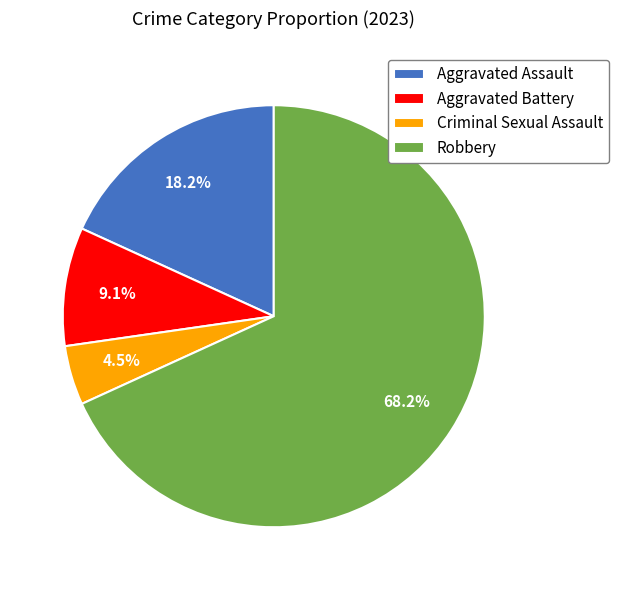

Between Criminal Sexual Assault and Robbery, which is larger?

Robbery